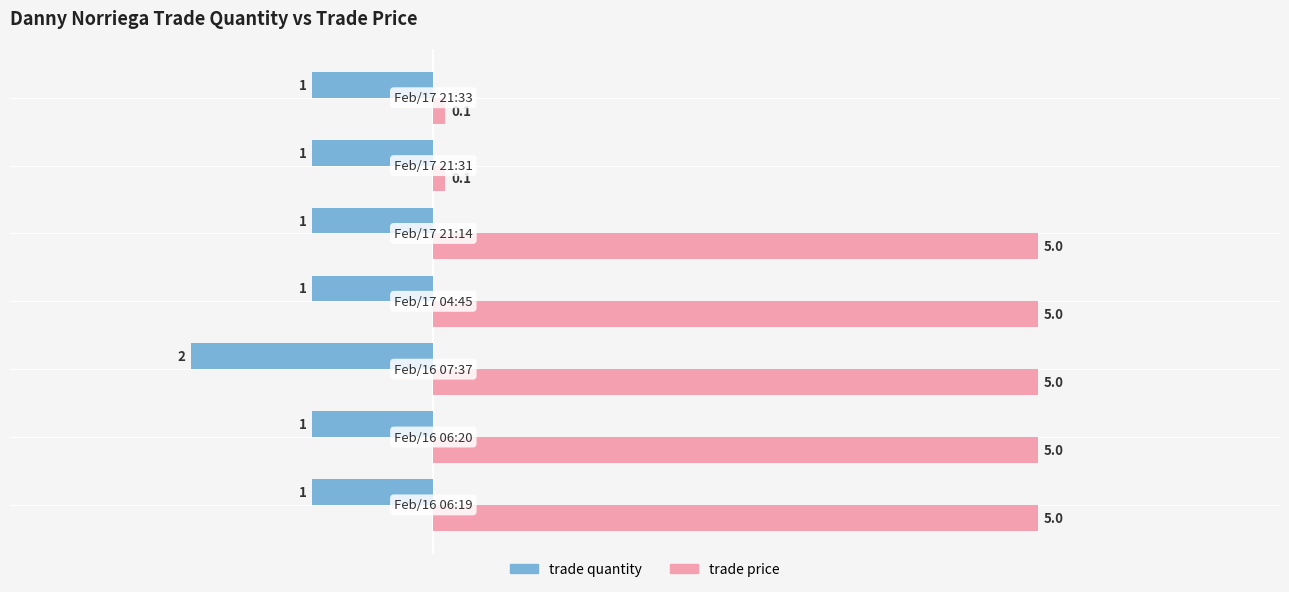

How many data points in trade quantity are less than -1?

1